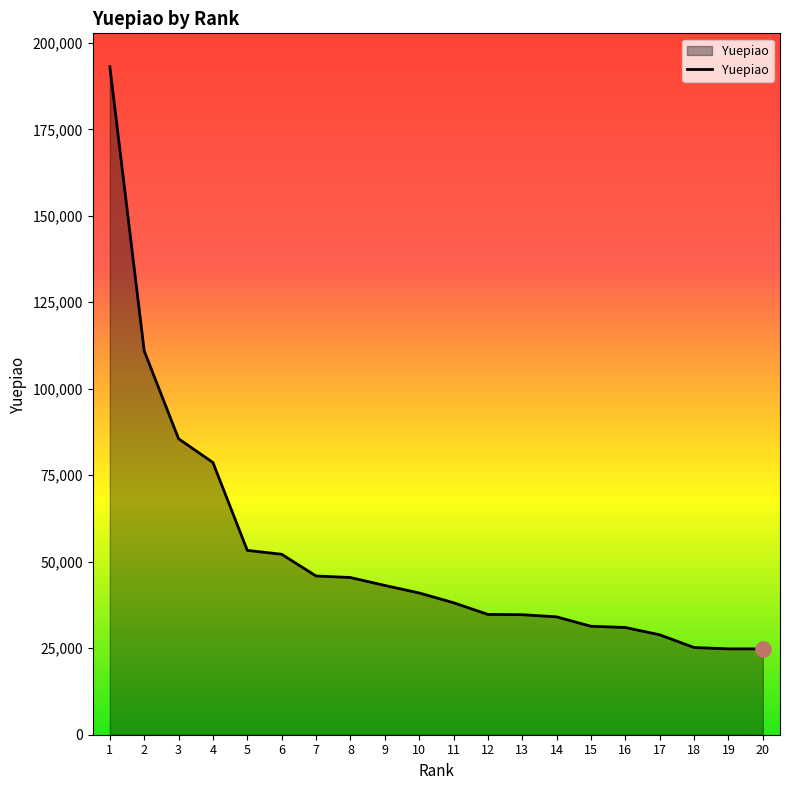

What is the ratio of the value at 19 to the value at 10?

0.6